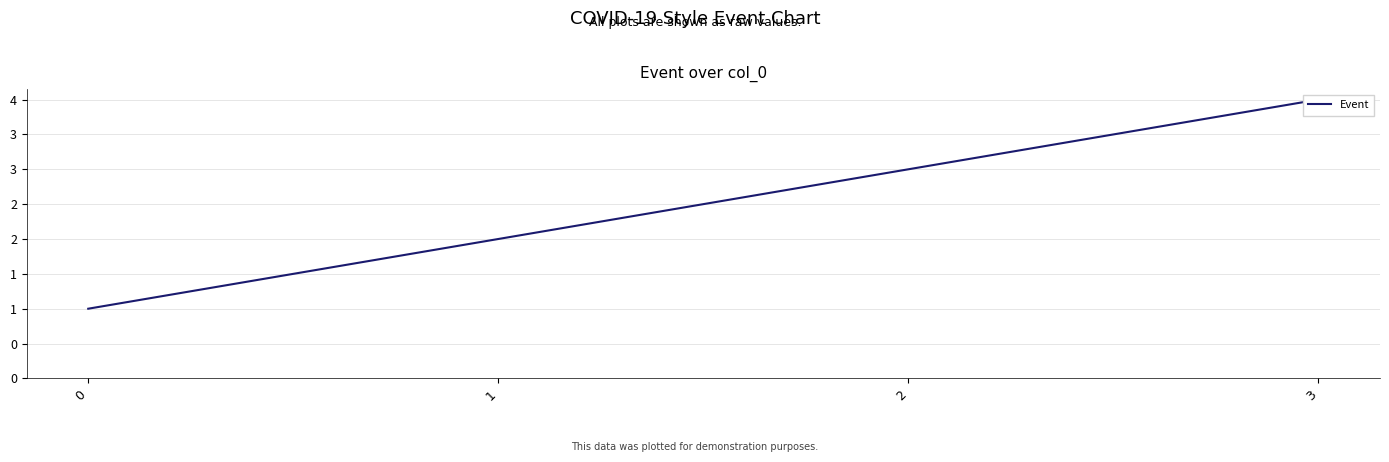

Count the values in the range 2 to 4.

3